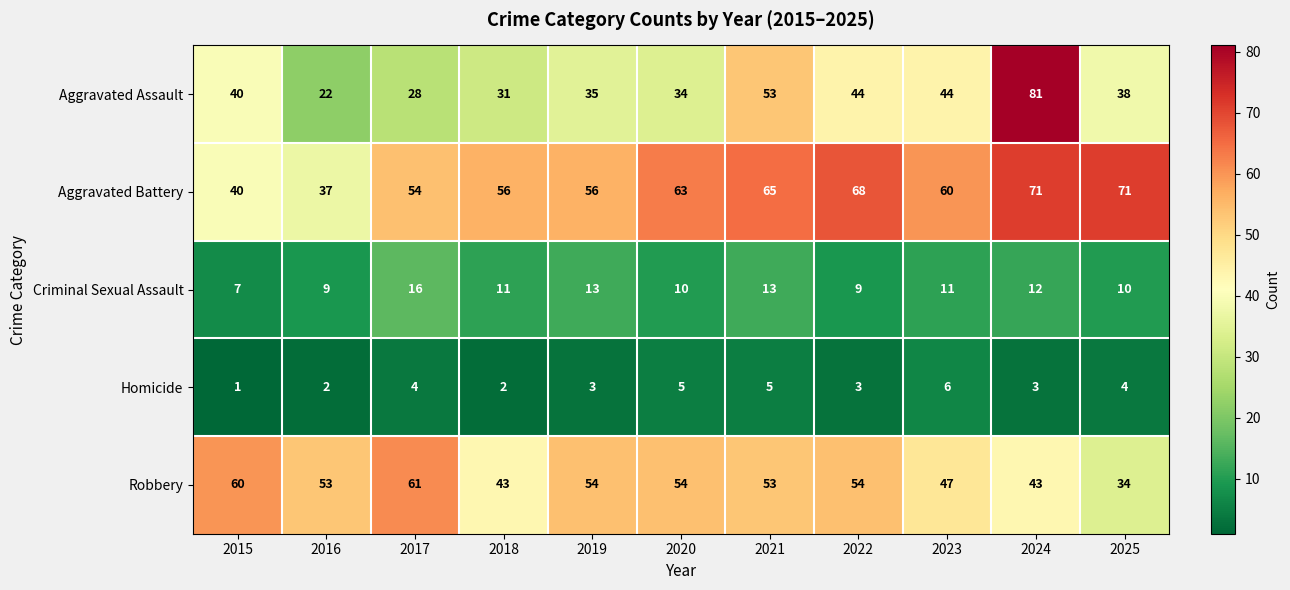

What is the sum of the Robbery values at 2020 and 2019?

108